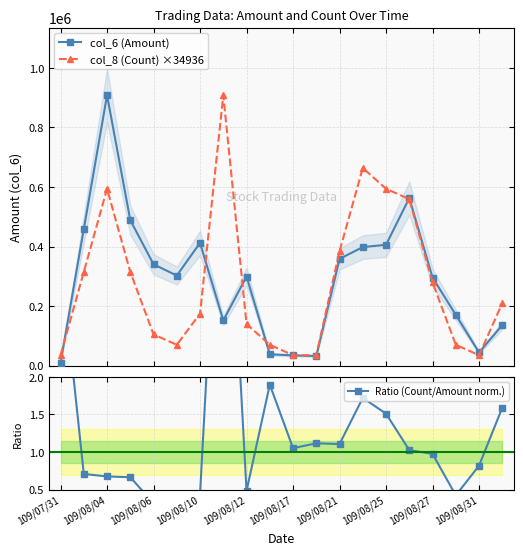

What is the maximum value for col_8 (Count) ×34936?

908340.0